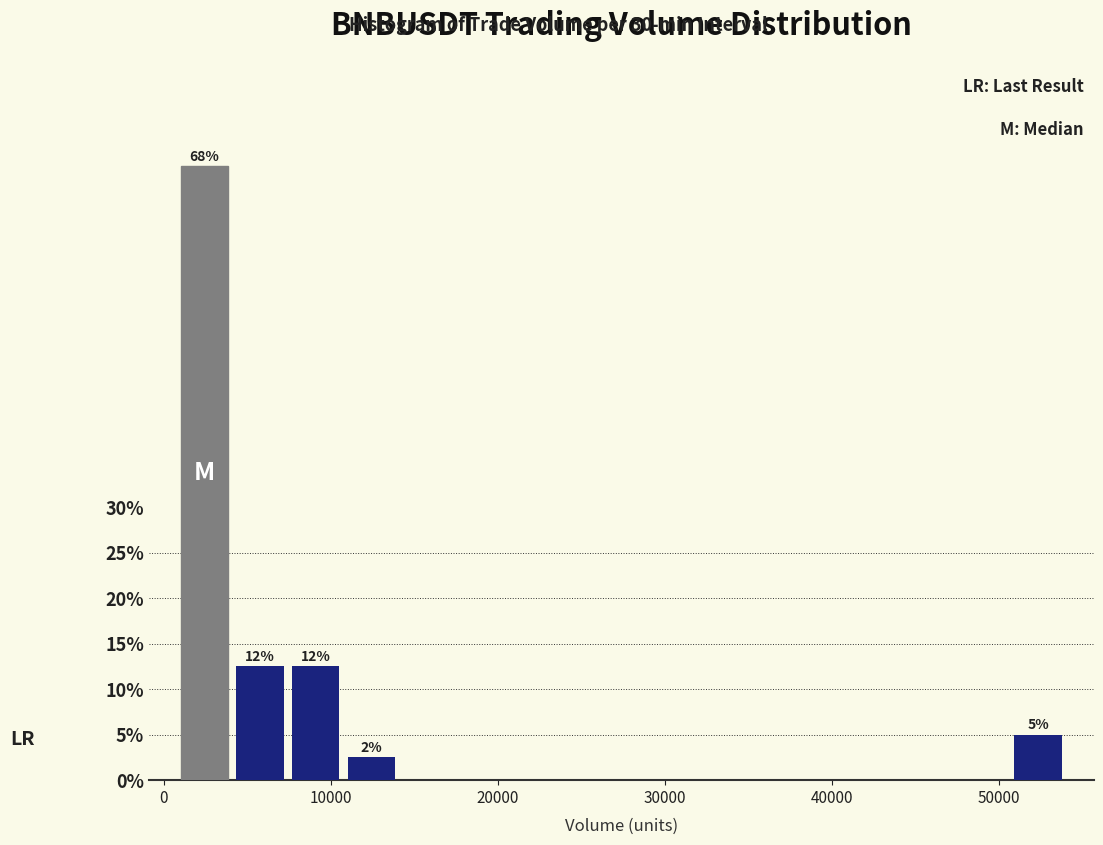

Read against the x-axis, roughly where is the centre of the tallest bar?

2000